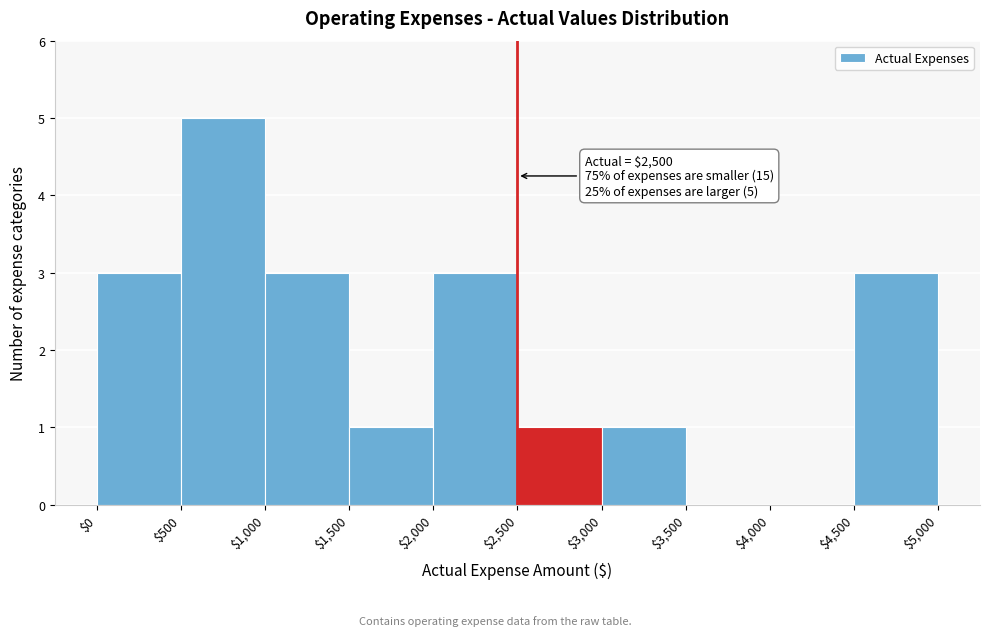

Over which range of the x-axis is the bar tallest?

$500 to $1,000